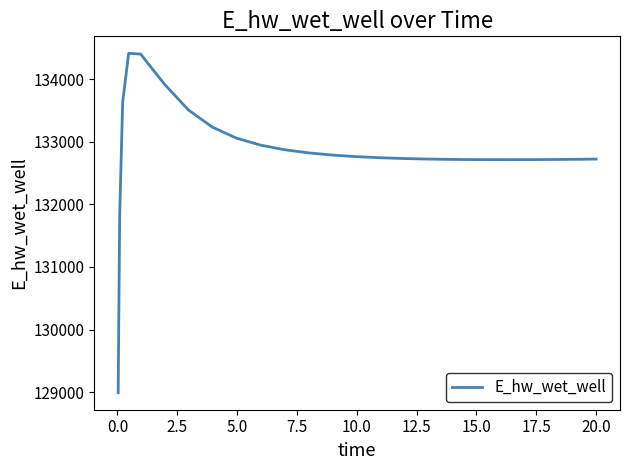

What is the smallest value displayed?

128990.1